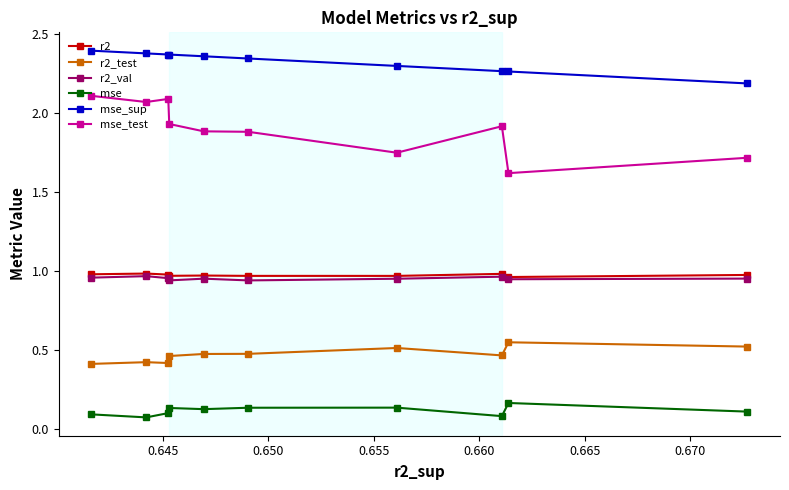

What is the lowest value of the mse_test series?

1.6